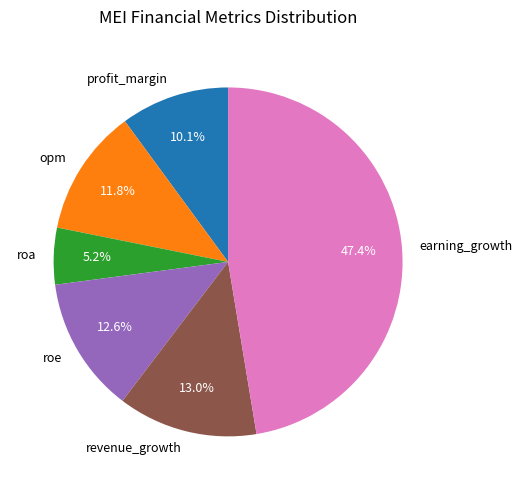

Approximately how many times larger is the value at earning_growth compared to roe?

3.8